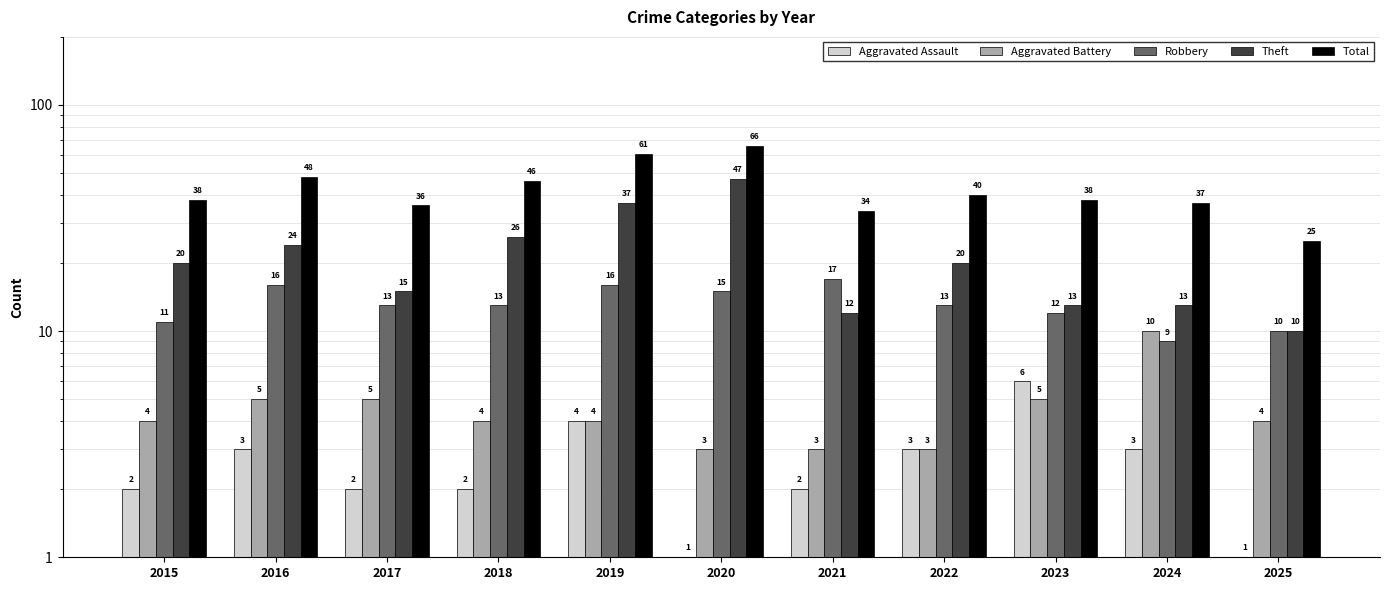

How many groups of bars are there?

11